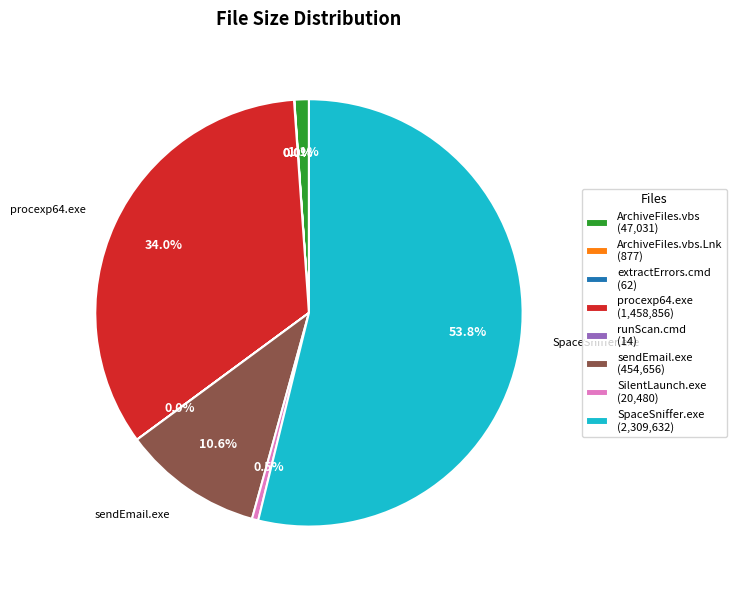

What is the largest slice in the pie chart?

SpaceSniffer.exe (2,309,632)